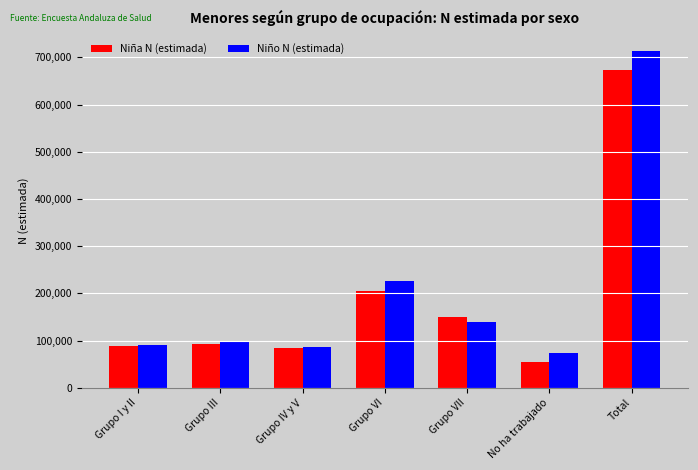

What position from the right is No ha trabajado?

2